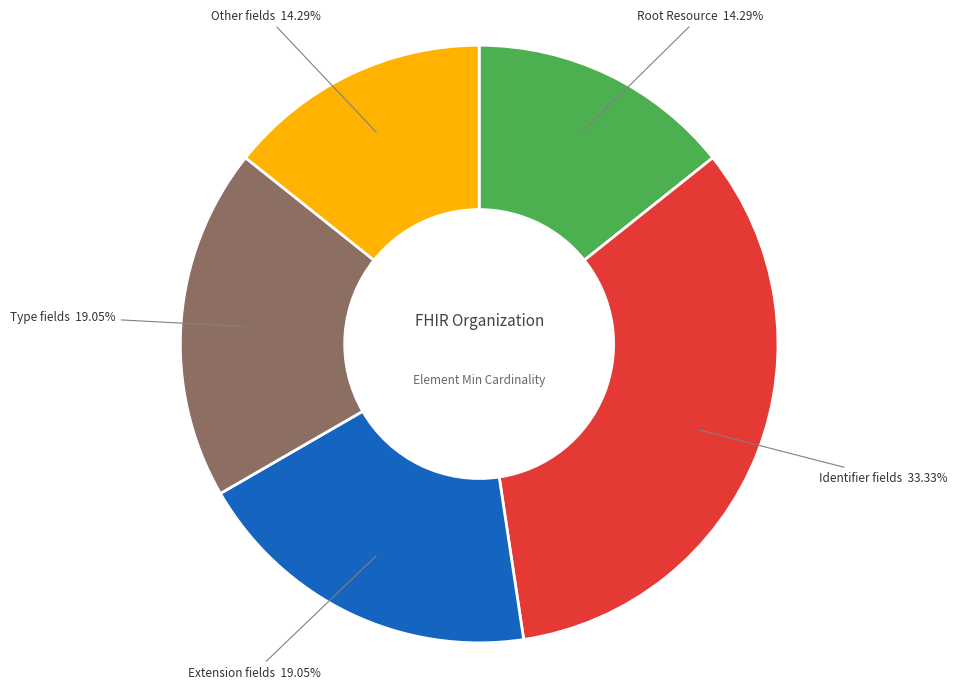

What is the largest slice in the pie chart?

Identifier fields